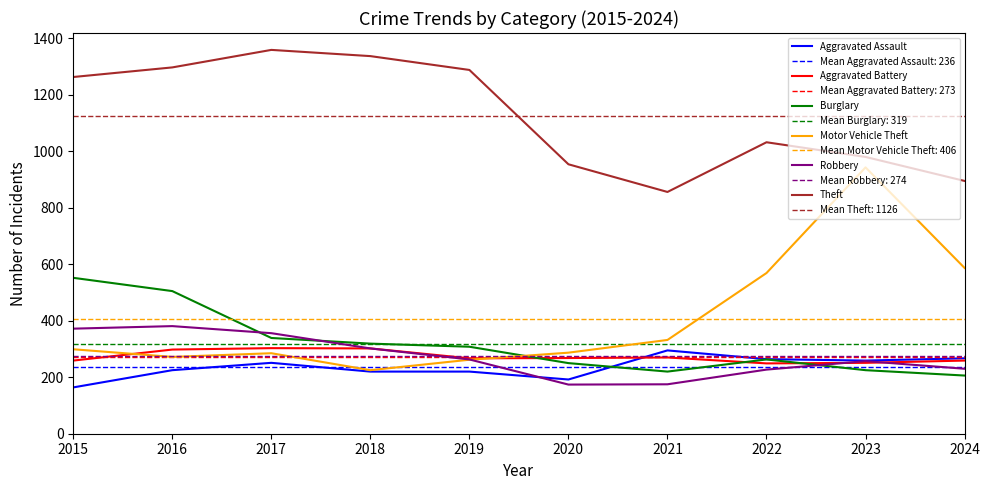

Reading left to right, transcribe all the data shown in this chart.

Aggravated Assault: 164	225	251	220	220	192	295	264	259	267
Aggravated Battery: 259	298	303	302	267	268	270	249	251	259
Burglary: 552	505	339	319	308	250	220	263	225	206
Motor Vehicle Theft: 299	272	285	225	262	287	332	569	943	587
Robbery: 372	381	356	302	263	174	175	227	257	230
Theft: 1263	1297	1359	1337	1288	954	856	1032	980	895